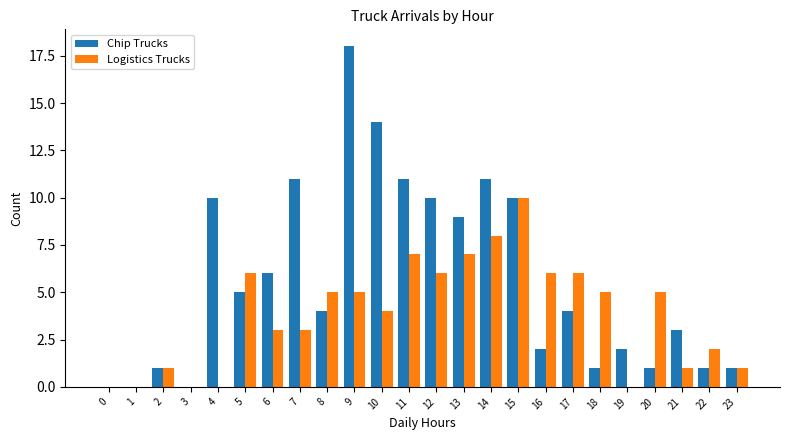

Is it true that Logistics Trucks equals 0 at 19?

True